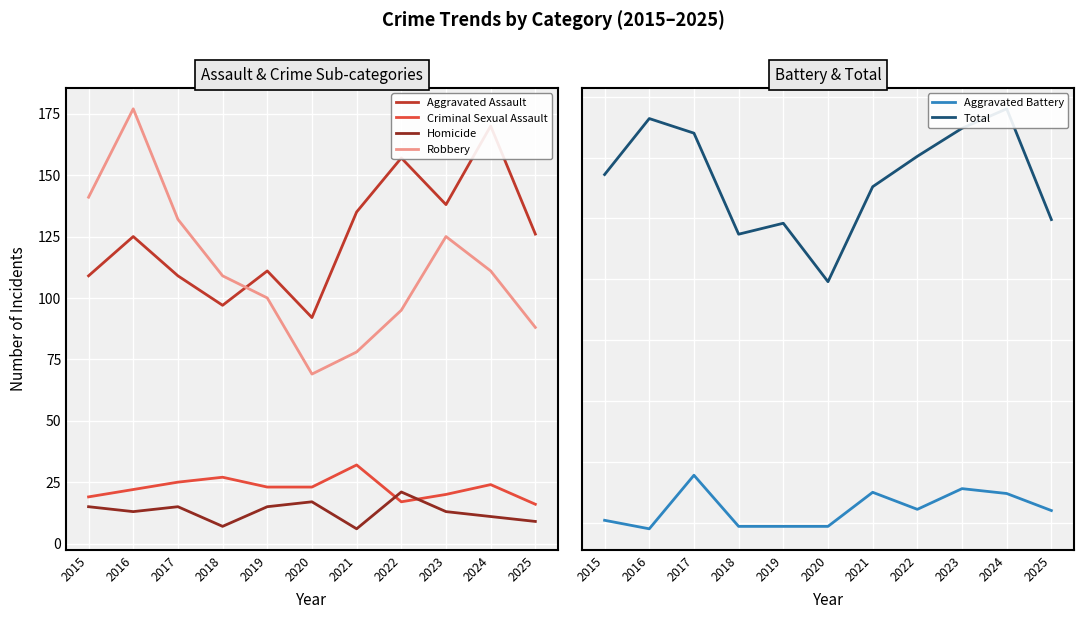

What is the spread (max minus min) of values at 2020?

331